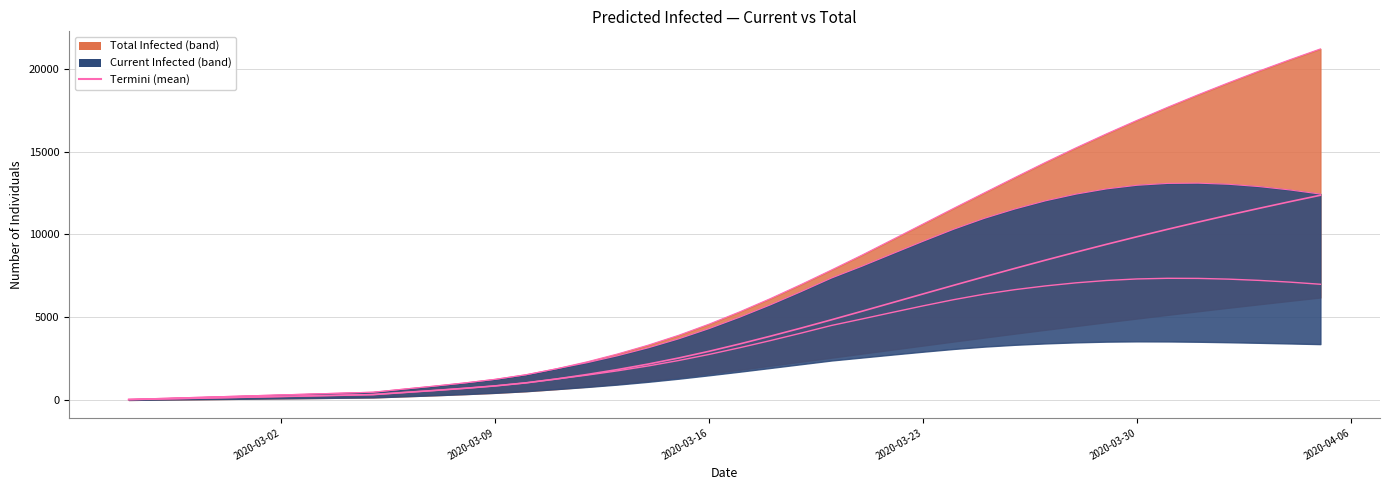

True or false: predicted_current_infected_lower has more than 2 interior local peaks.

False